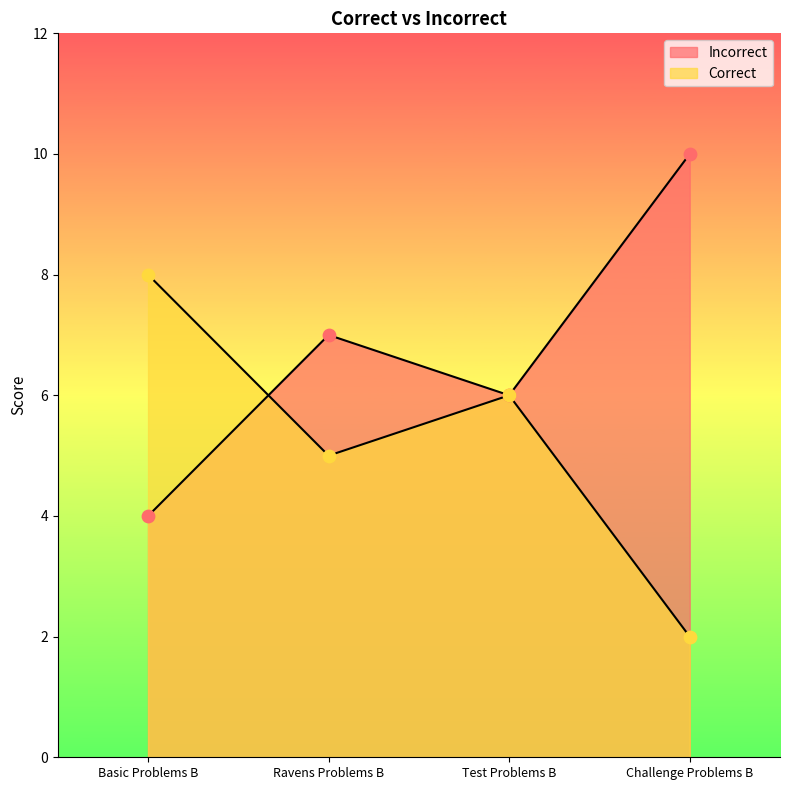

Which series reaches the minimum Y coordinate?

Incorrect